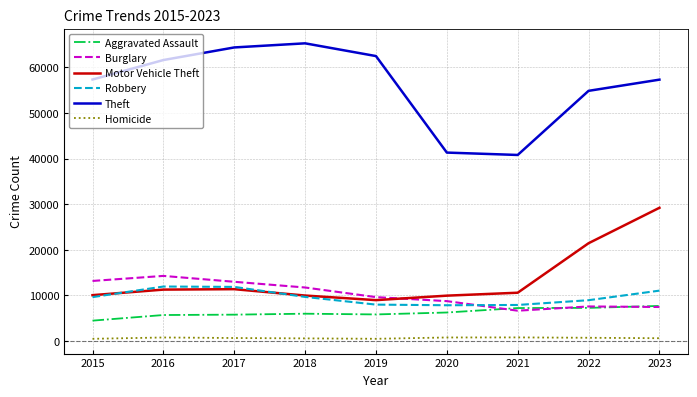

True or false: Homicide and Robbery cross at least once.

False